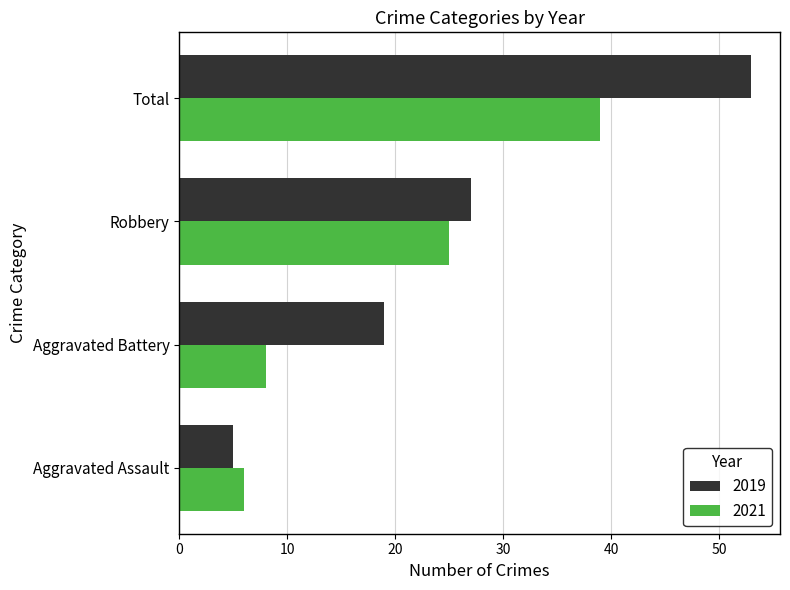

What is the greatest value displayed?

53